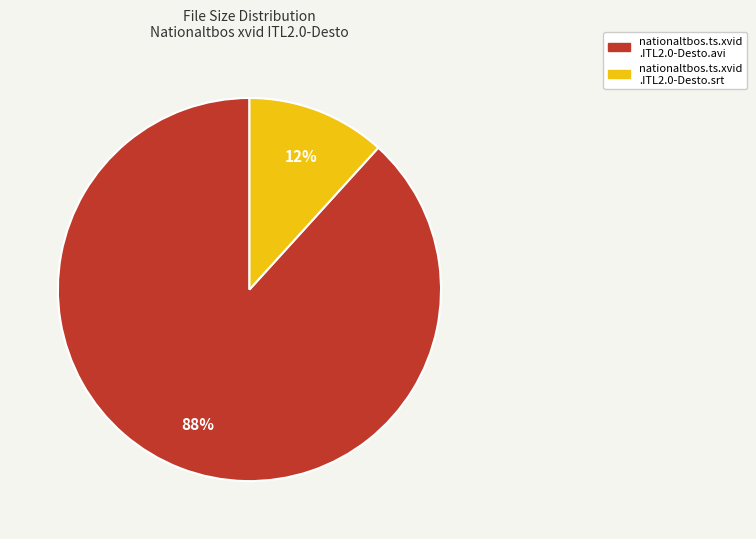

To the nearest percent, what is the average slice percentage?

50%